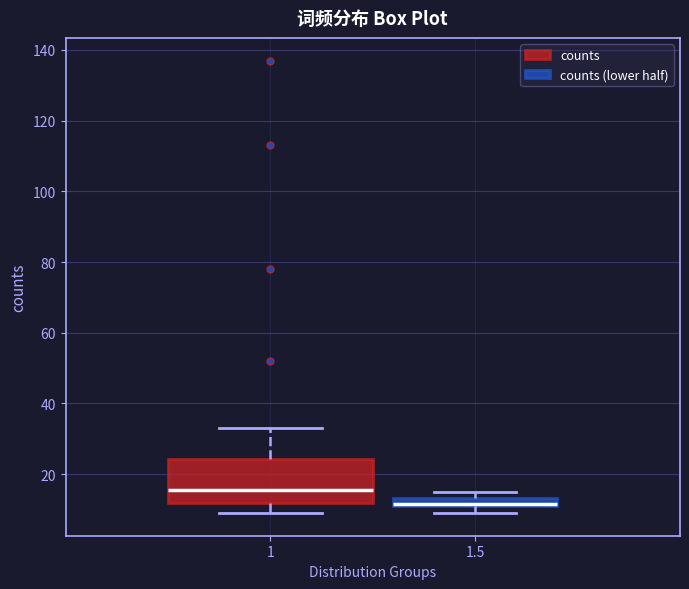

Where is the upper edge of the box at x = 1.5 on the y-axis? The values are not printed on the chart, so give them approximately, as read against the axis.

14